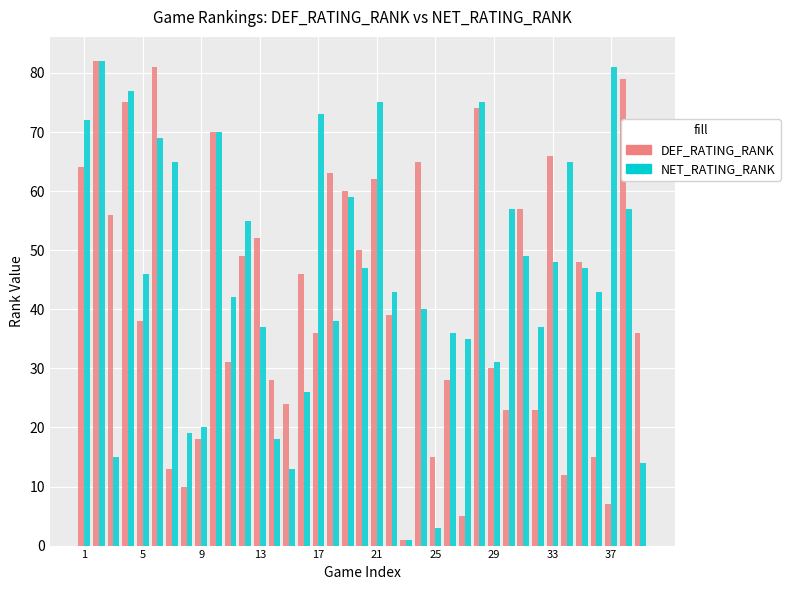

What is the value of the DEF_RATING_RANK bar at the 5th from the left?

38